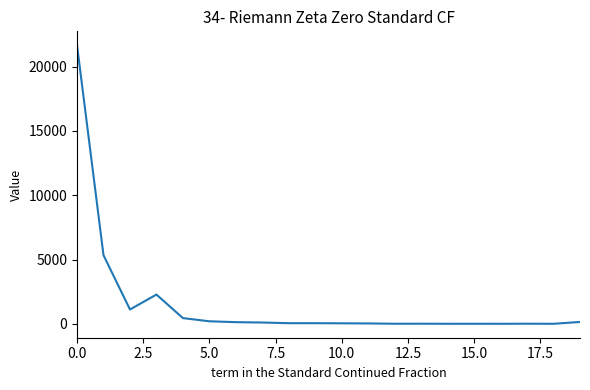

How many distinct data groups are displayed?

1